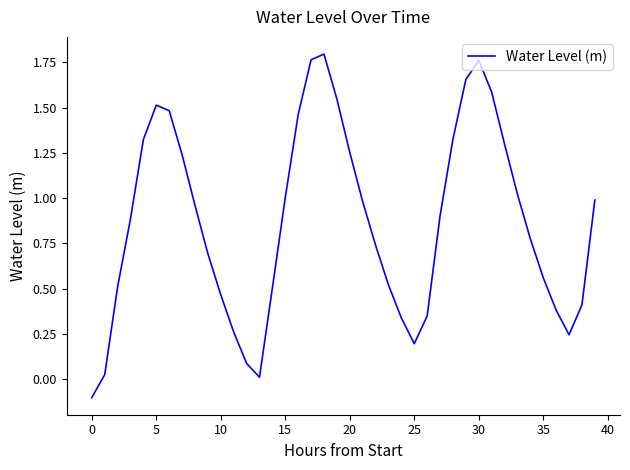

How many negative values are there?

1